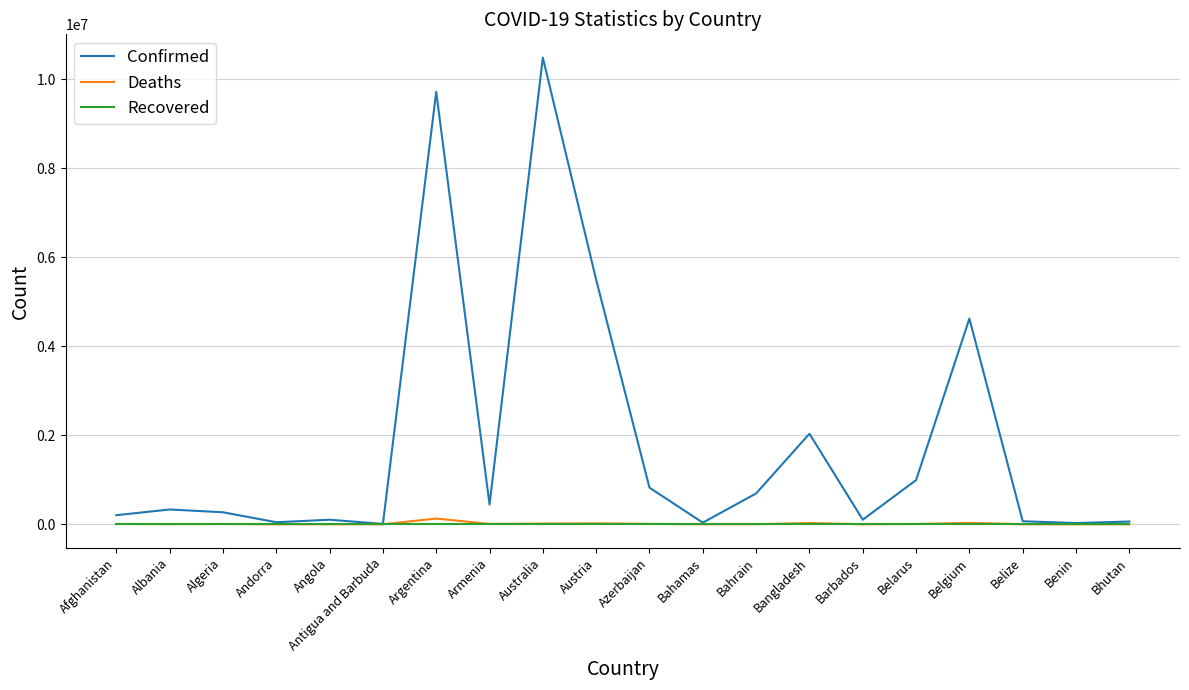

Which series has the largest total across all categories?

Confirmed